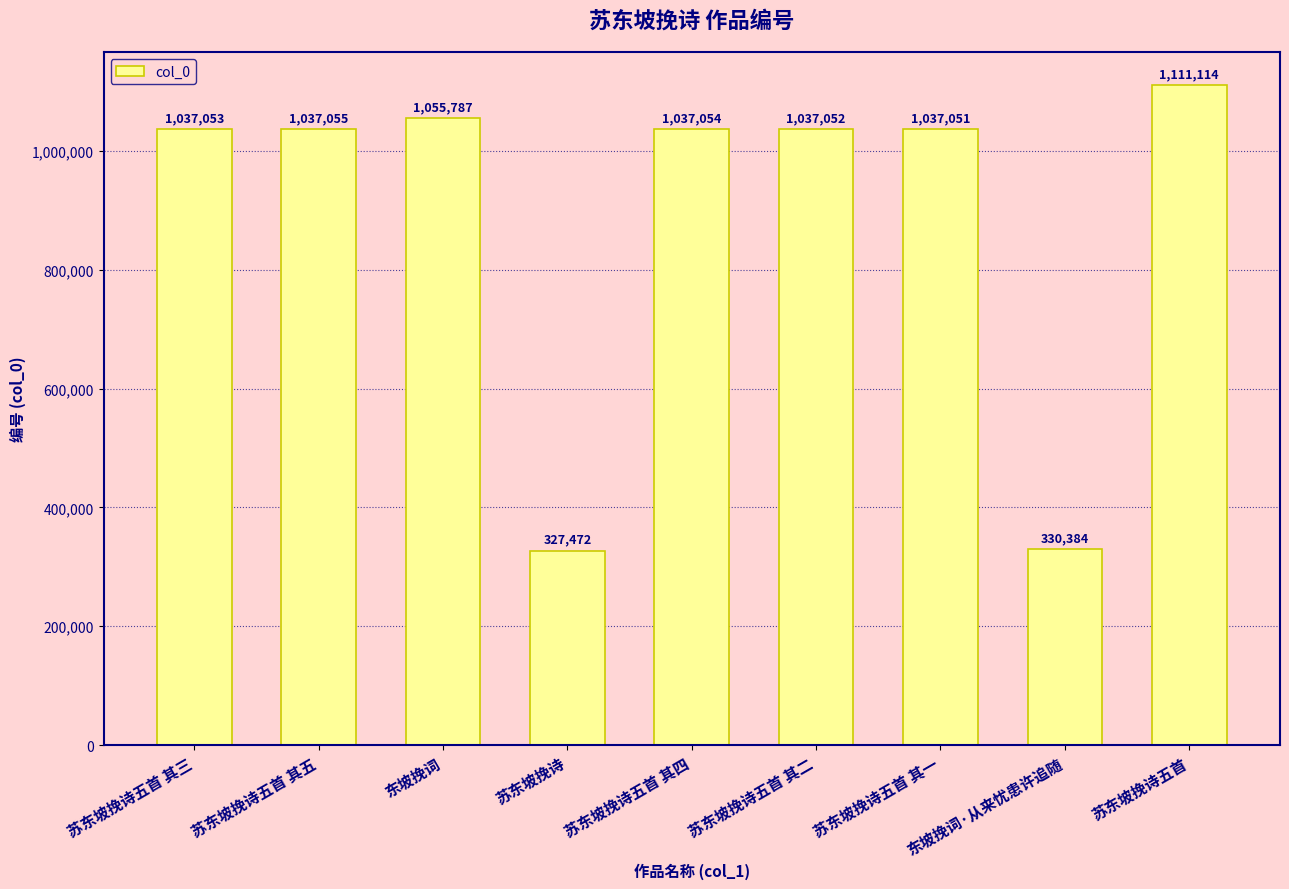

What position from the left is 苏东坡挽诗五首 其四?

5